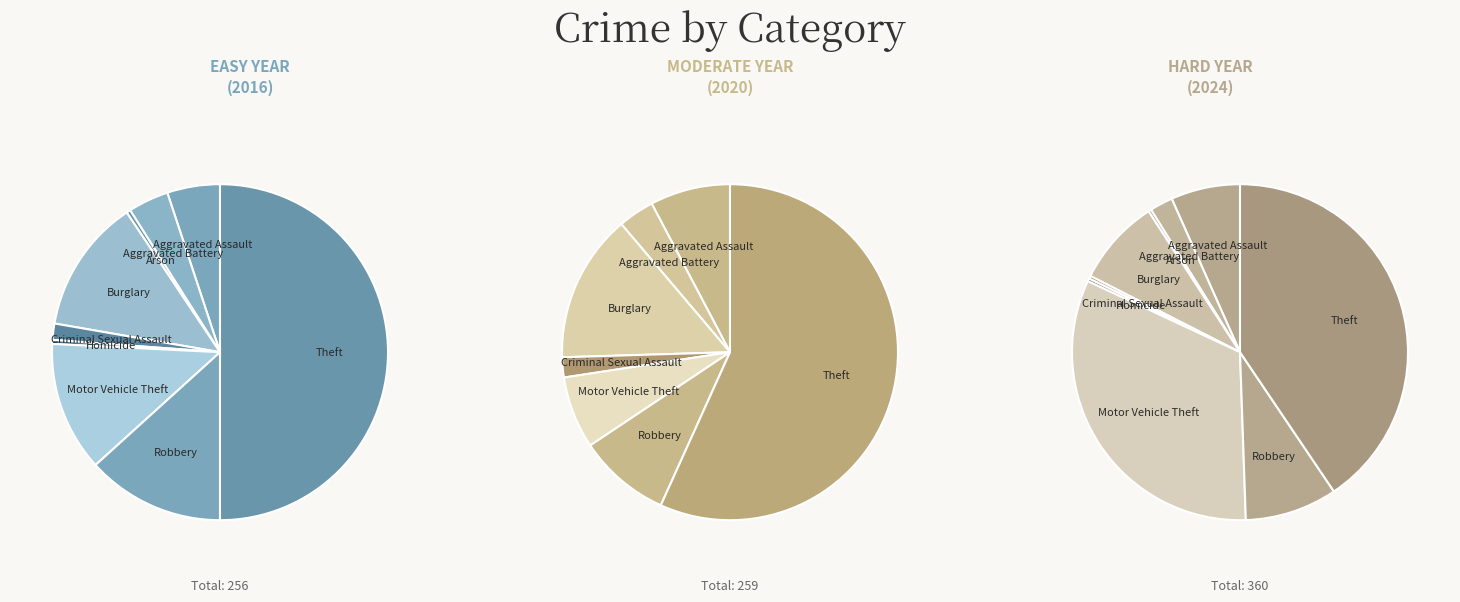

Which series has the widest spread of values?

values_2020